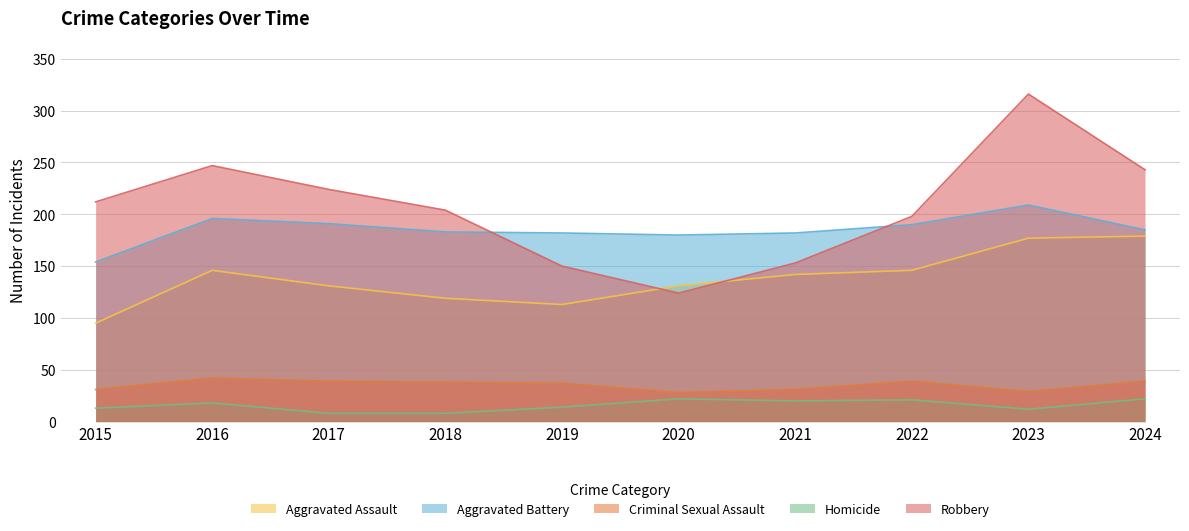

What is the value of the Aggravated Assault point at the 3rd from the left?

131